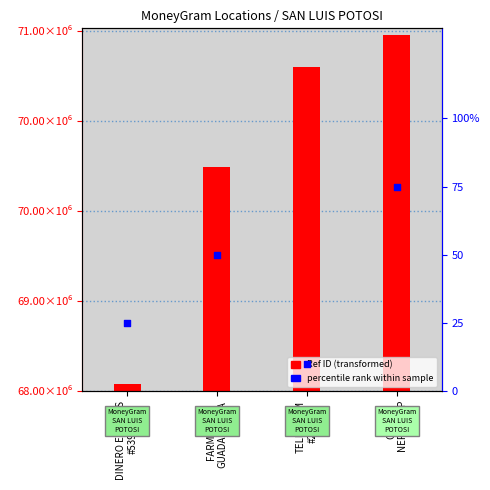

Which series has the largest total across all categories?

Ref ID